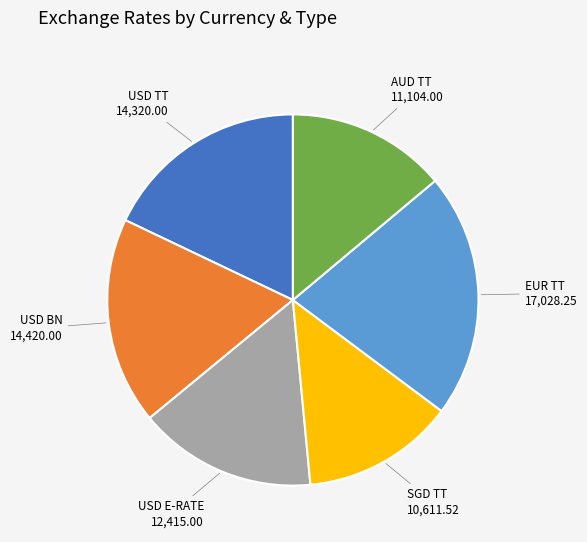

Which slice is the smallest?

SGD TT